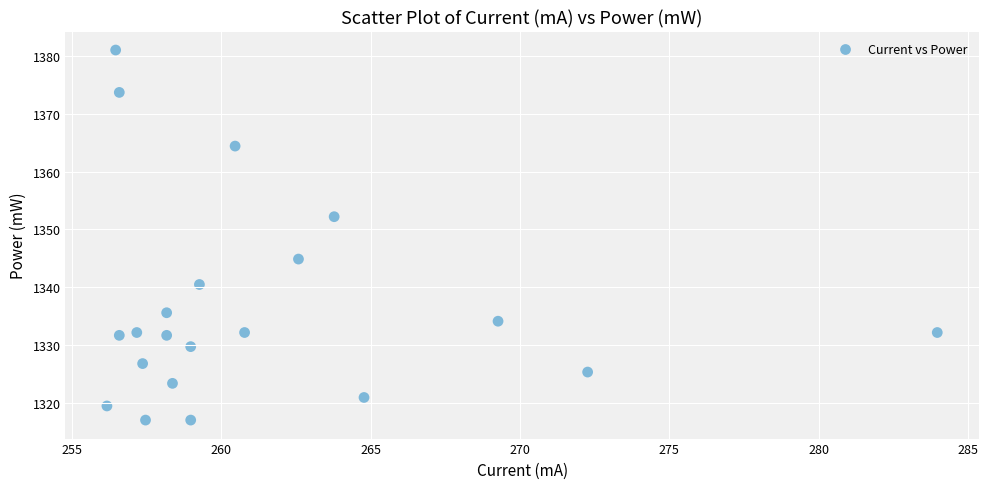

What Y value in the scatter plot is closest to 1349?

1352.2